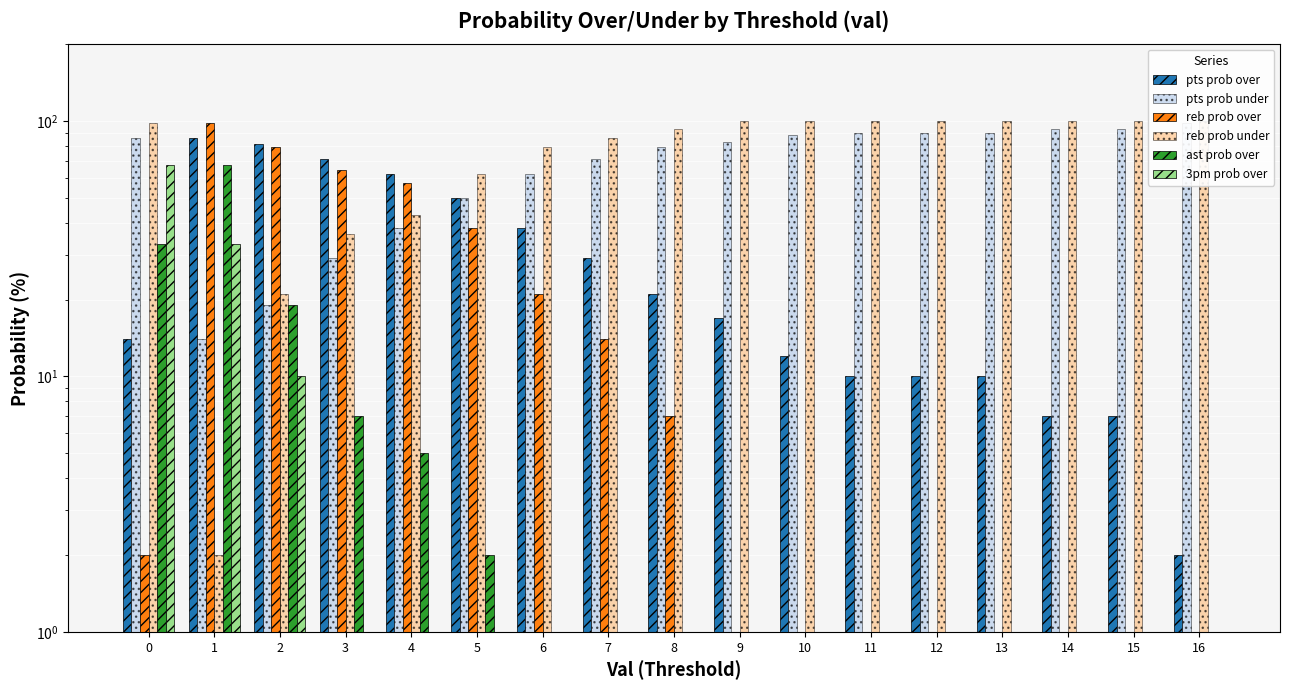

At which label is 3pm prob over closest to 33?

1